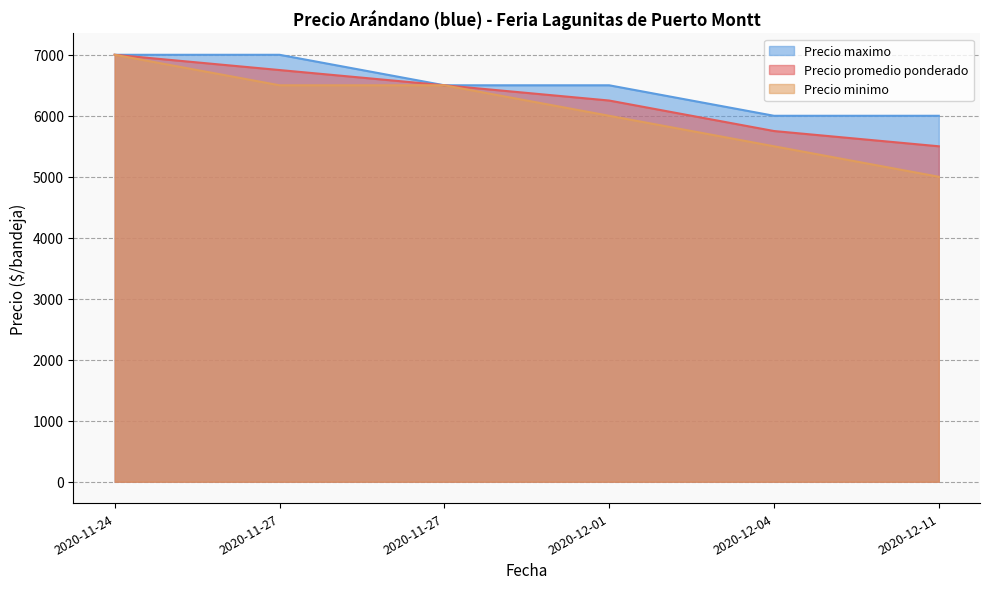

At which category is the sum across all series the highest?

2020-11-24